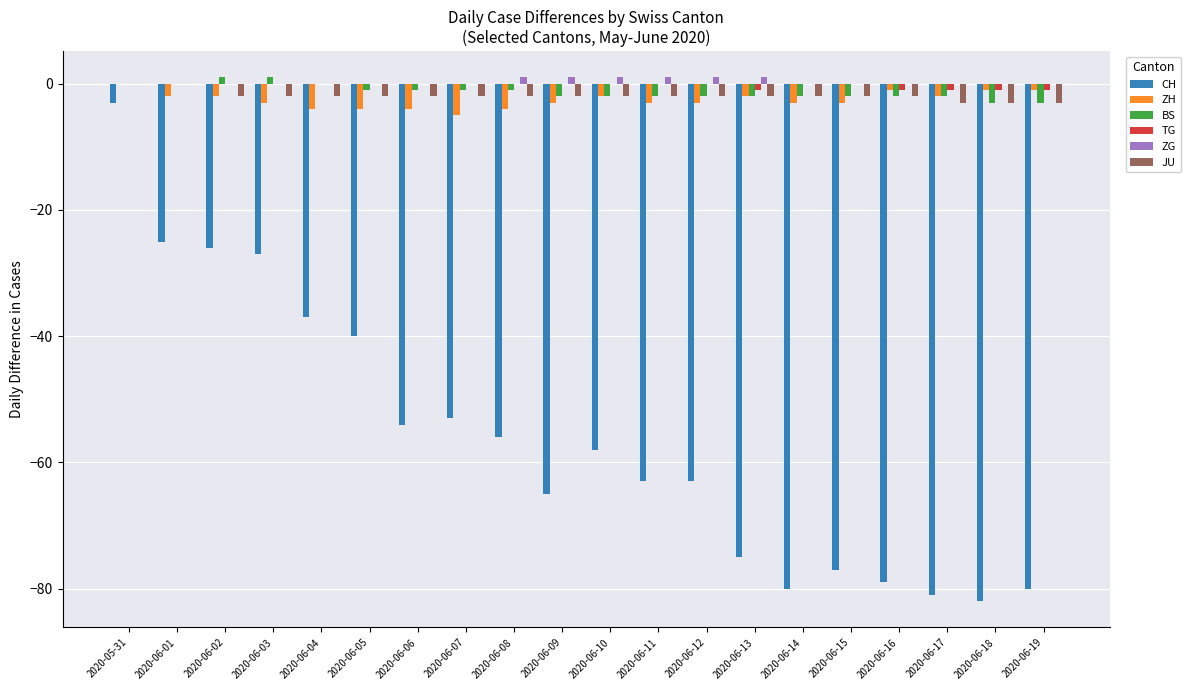

Reading right to left, extract all data points from this chart.

CH: 2020-06-19=-80	2020-06-18=-82	2020-06-17=-81	2020-06-16=-79	2020-06-15=-77	2020-06-14=-80	2020-06-13=-75	2020-06-12=-63	2020-06-11=-63	2020-06-10=-58	2020-06-09=-65	2020-06-08=-56	2020-06-07=-53	2020-06-06=-54	2020-06-05=-40	2020-06-04=-37	2020-06-03=-27	2020-06-02=-26	2020-06-01=-25	2020-05-31=-3
ZH: 2020-06-19=-1	2020-06-18=-1	2020-06-17=-2	2020-06-16=-1	2020-06-15=-3	2020-06-14=-3	2020-06-13=-2	2020-06-12=-3	2020-06-11=-3	2020-06-10=-2	2020-06-09=-3	2020-06-08=-4	2020-06-07=-5	2020-06-06=-4	2020-06-05=-4	2020-06-04=-4	2020-06-03=-3	2020-06-02=-2	2020-06-01=-2	2020-05-31=0
BS: 2020-06-19=-3	2020-06-18=-3	2020-06-17=-2	2020-06-16=-2	2020-06-15=-2	2020-06-14=-2	2020-06-13=-2	2020-06-12=-2	2020-06-11=-2	2020-06-10=-2	2020-06-09=-2	2020-06-08=-1	2020-06-07=-1	2020-06-06=-1	2020-06-05=-1	2020-06-04=0	2020-06-03=1	2020-06-02=1	2020-06-01=0	2020-05-31=0
TG: 2020-06-19=-1	2020-06-18=-1	2020-06-17=-1	2020-06-16=-1	2020-06-15=0	2020-06-14=0	2020-06-13=-1	2020-06-12=0	2020-06-11=0	2020-06-10=0	2020-06-09=0	2020-06-08=0	2020-06-07=0	2020-06-06=0	2020-06-05=0	2020-06-04=0	2020-06-03=0	2020-06-02=0	2020-06-01=0	2020-05-31=0
ZG: 2020-06-19=0	2020-06-18=0	2020-06-17=0	2020-06-16=0	2020-06-15=0	2020-06-14=0	2020-06-13=1	2020-06-12=1	2020-06-11=1	2020-06-10=1	2020-06-09=1	2020-06-08=1	2020-06-07=0	2020-06-06=0	2020-06-05=0	2020-06-04=0	2020-06-03=0	2020-06-02=0	2020-06-01=0	2020-05-31=0
JU: 2020-06-19=-3	2020-06-18=-3	2020-06-17=-3	2020-06-16=-2	2020-06-15=-2	2020-06-14=-2	2020-06-13=-2	2020-06-12=-2	2020-06-11=-2	2020-06-10=-2	2020-06-09=-2	2020-06-08=-2	2020-06-07=-2	2020-06-06=-2	2020-06-05=-2	2020-06-04=-2	2020-06-03=-2	2020-06-02=-2	2020-06-01=0	2020-05-31=0